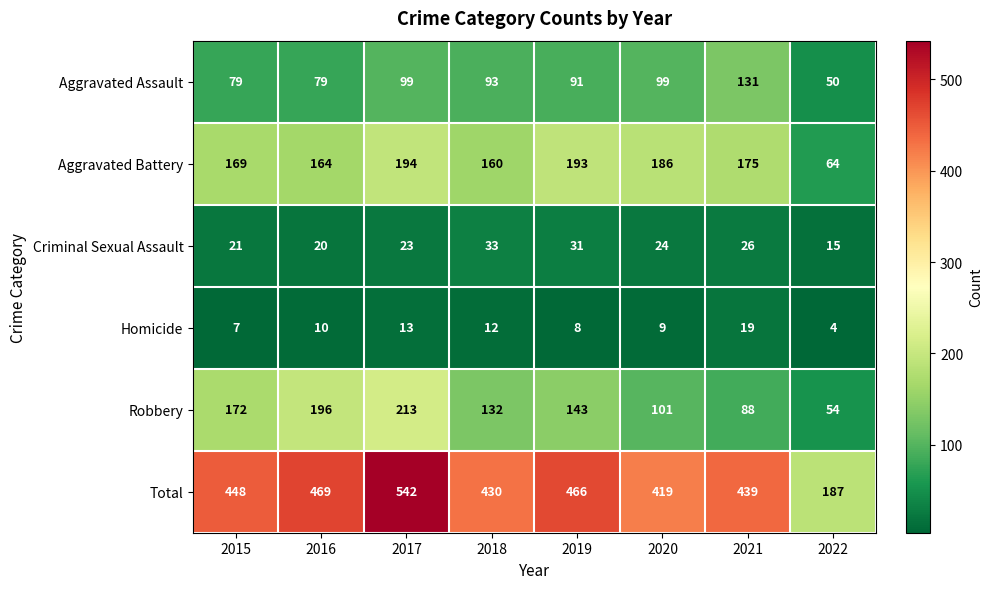

What is the difference between the maximum and second lowest values in the Homicide series?

12